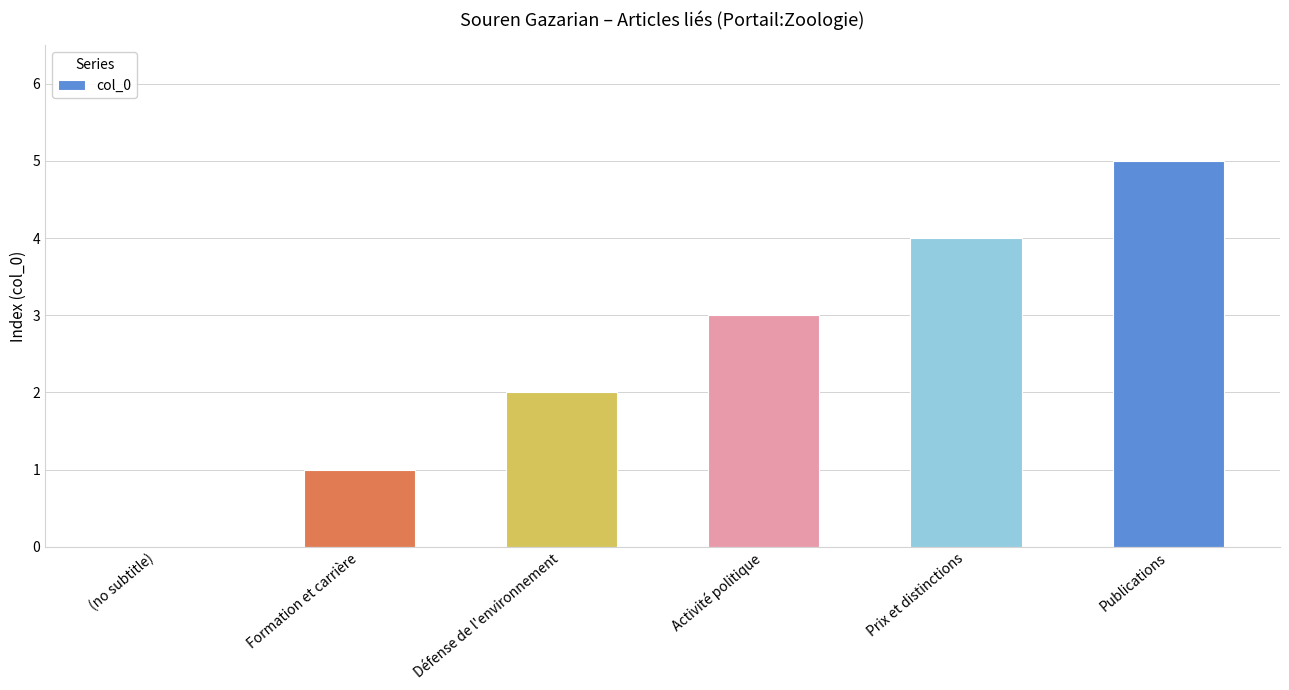

The value at Activité politique is 4. True or false?

False